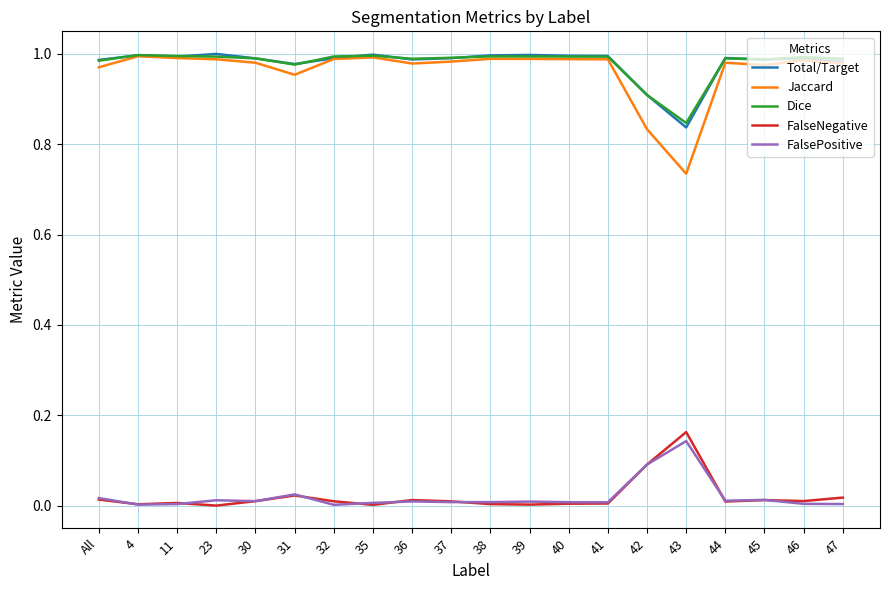

Which category has the highest value in the FalsePositive series?

43